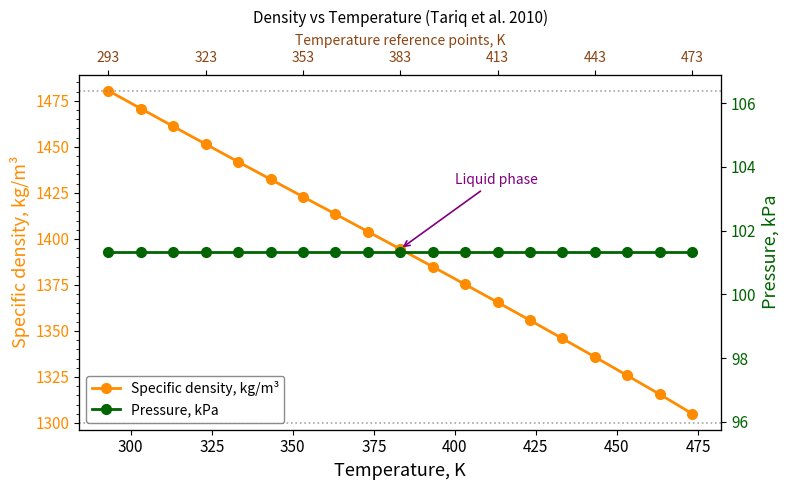

Count the number of data series in this chart.

2